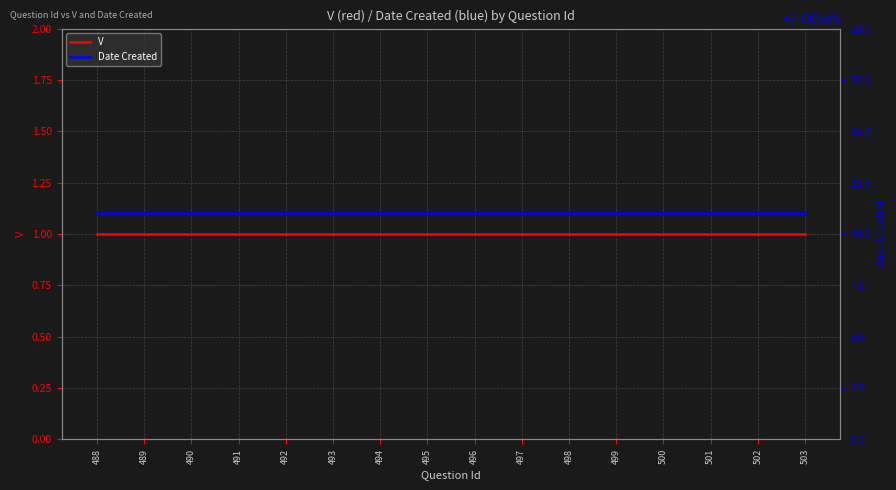

True or false: V and Date Created cross at least once.

False